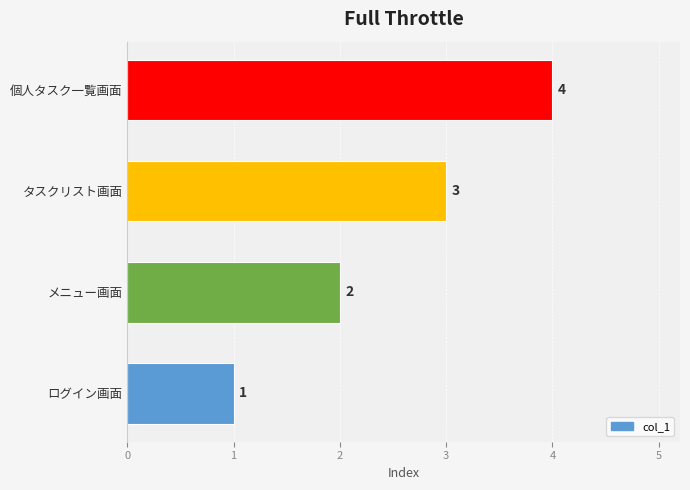

True or false: the data shows 1 at 個人タスク一覧画面.

False